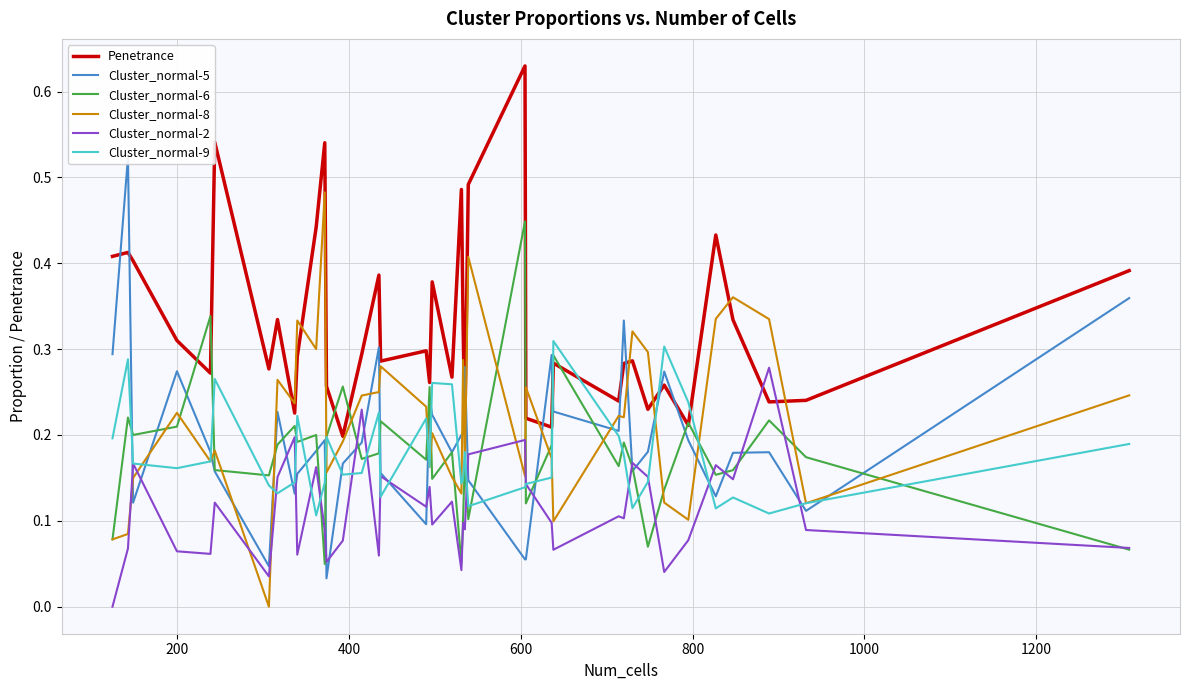

Which series has the widest spread of values?

Cluster_normal-5